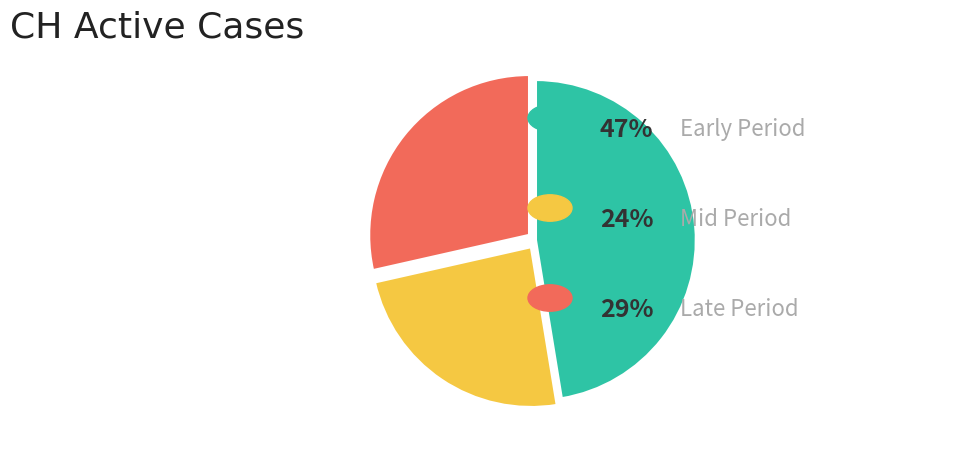

Is there any slice that represents more than half of the pie?

No